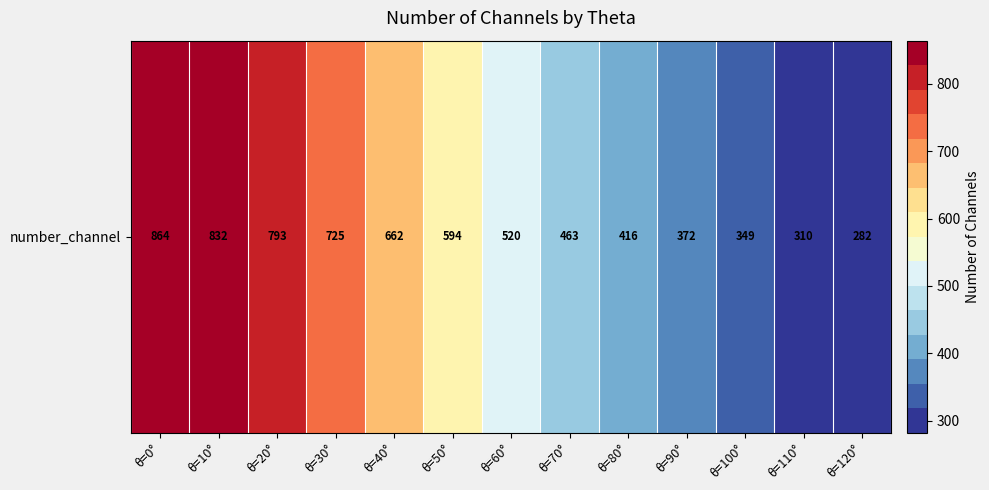

Which category has the highest value across all series?

θ=0°